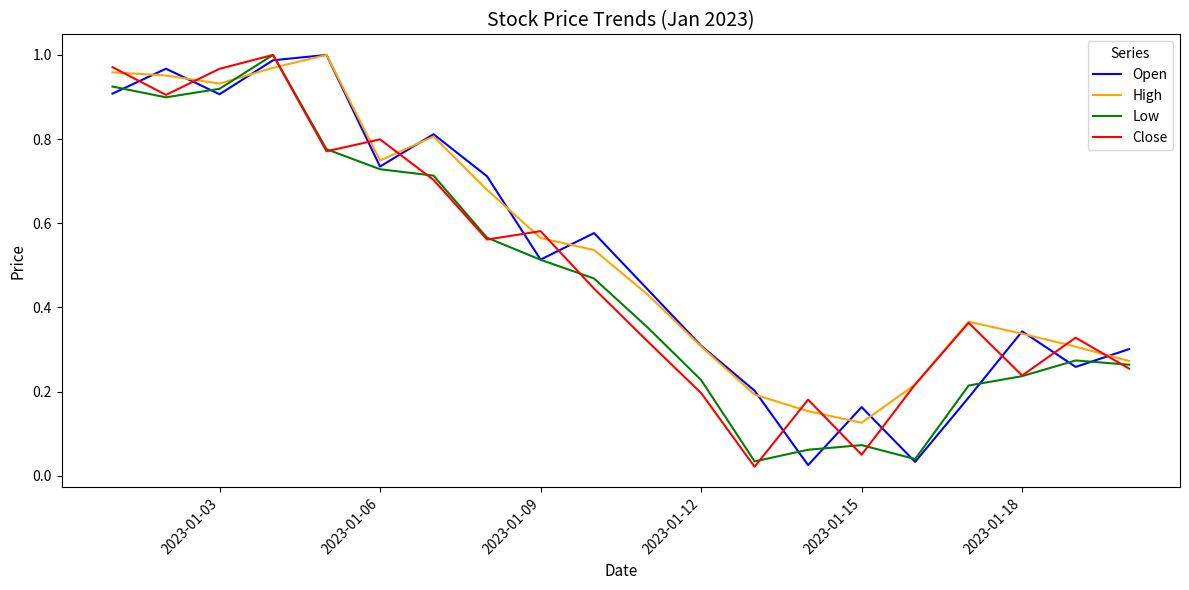

Rank the series by their average value, from lowest to highest.

Low, Close, Open, High